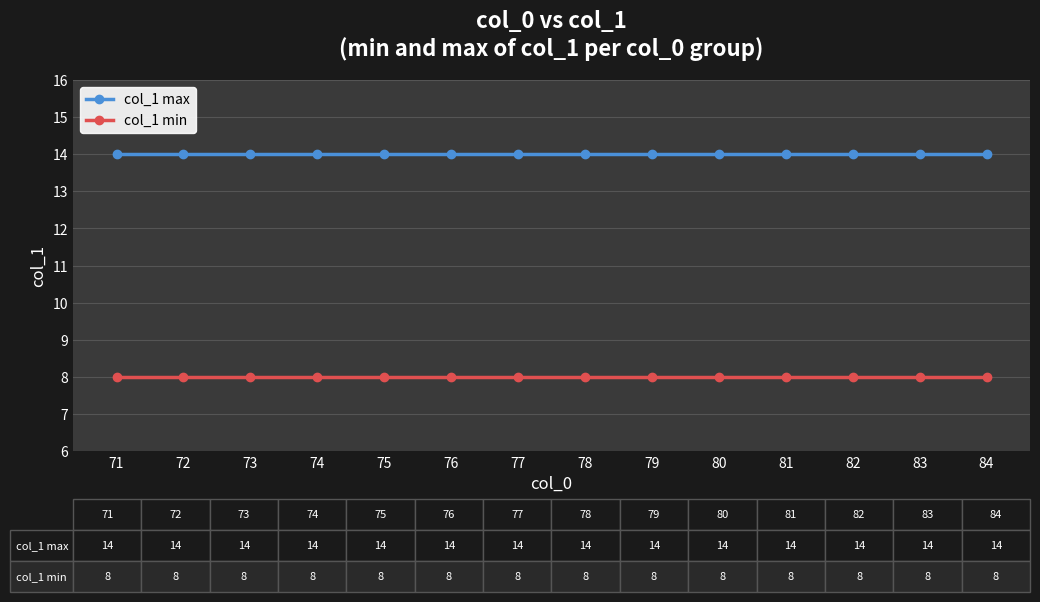

What is the lowest value of the col_1 min series?

8